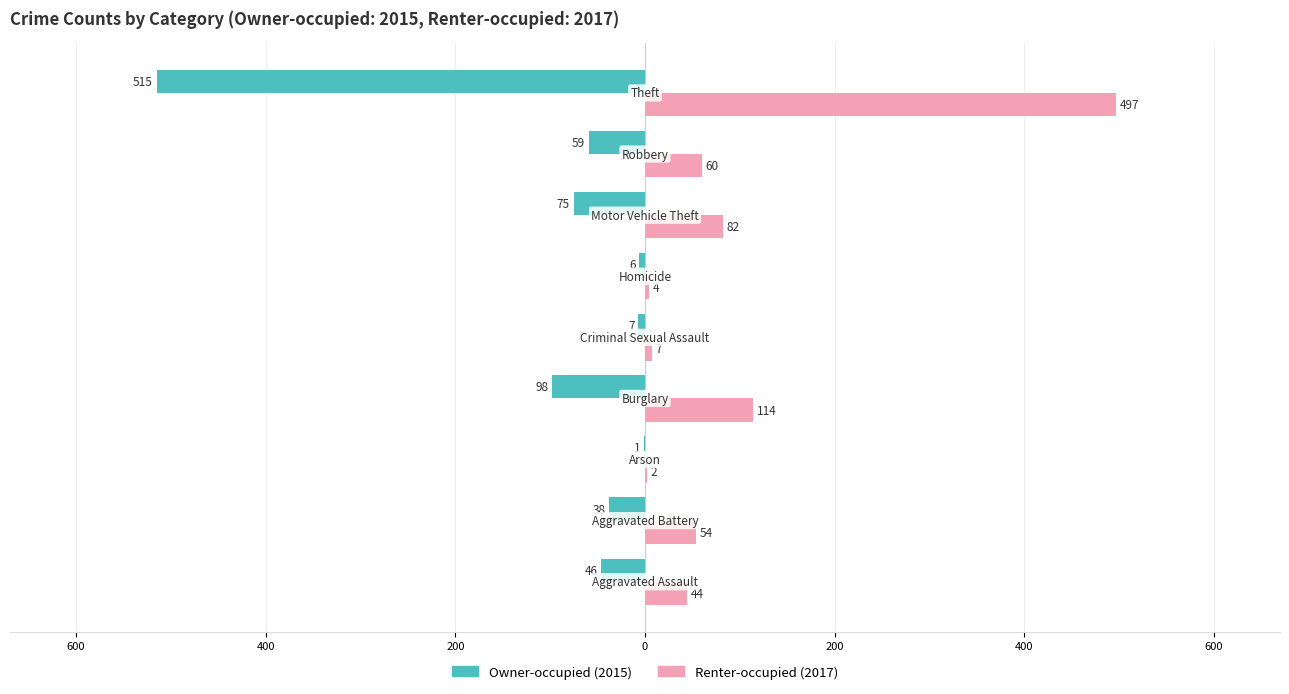

The value of Owner-occupied at 200 is -3. True or false?

False